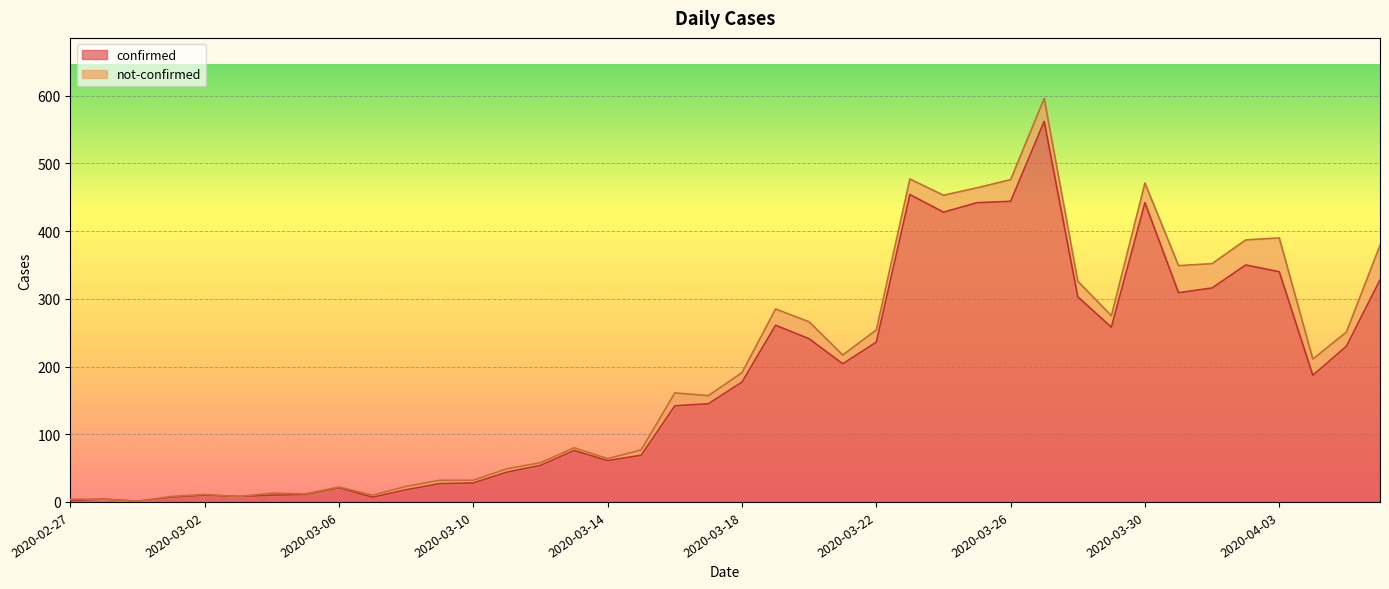

Reading left to right, list all the values displayed in this chart.

2	4	1	7	10	8	10	11	21	7	18	27	28	44	54	76	61	69	142	145	177	261	241	204	236	454	428	442	444	562	303	258	442	309	316	350	340	187	230	328